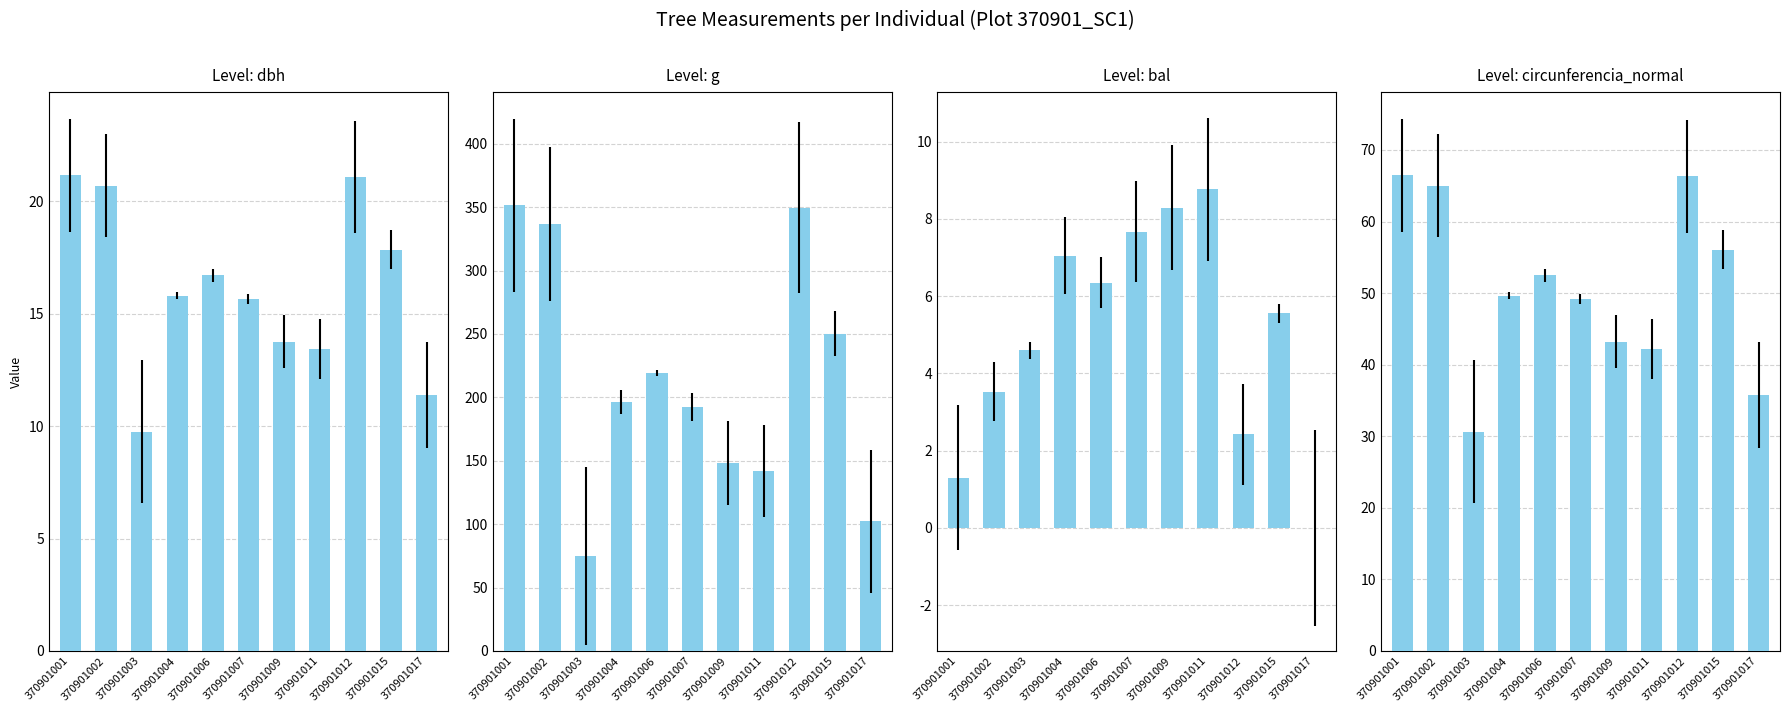

How many values in the circunferencia_normal series exceed 49?

7